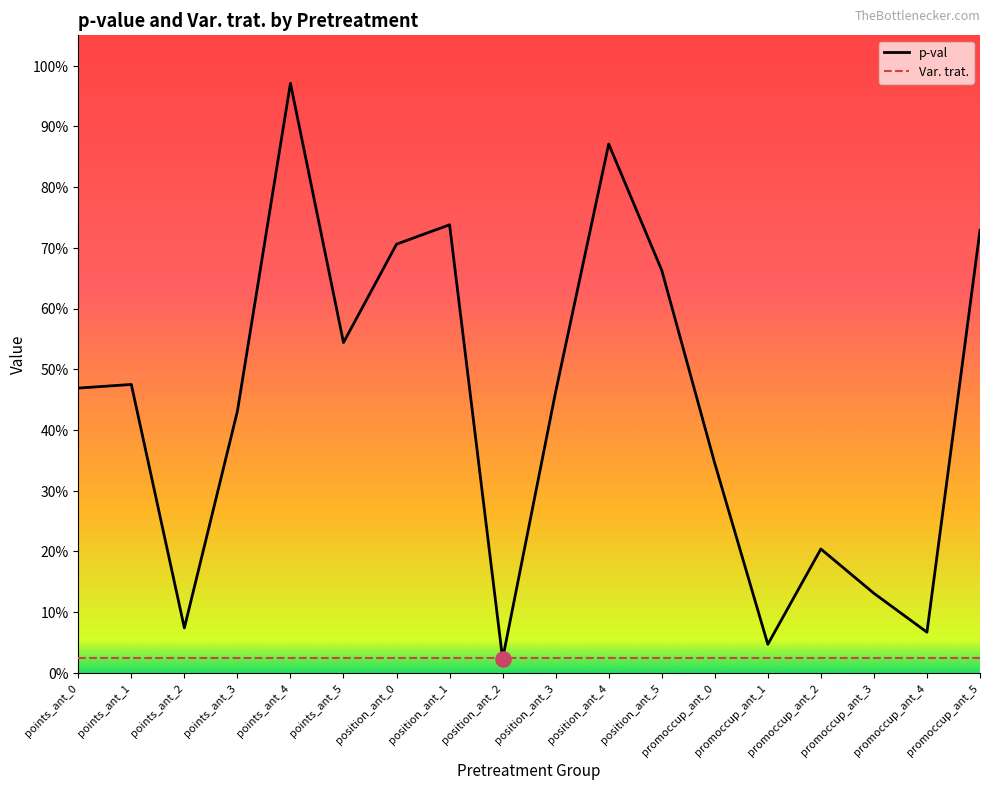

What is the total value across all series at position_ant_0?

0.7